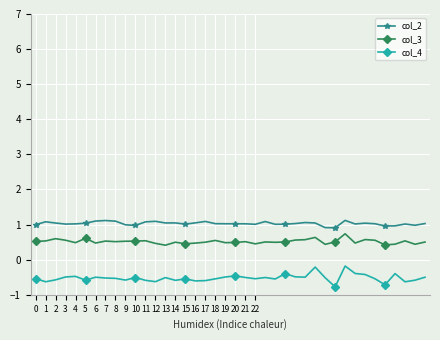

List the series in order of their overall mean, lowest first.

col_4, col_3, col_2